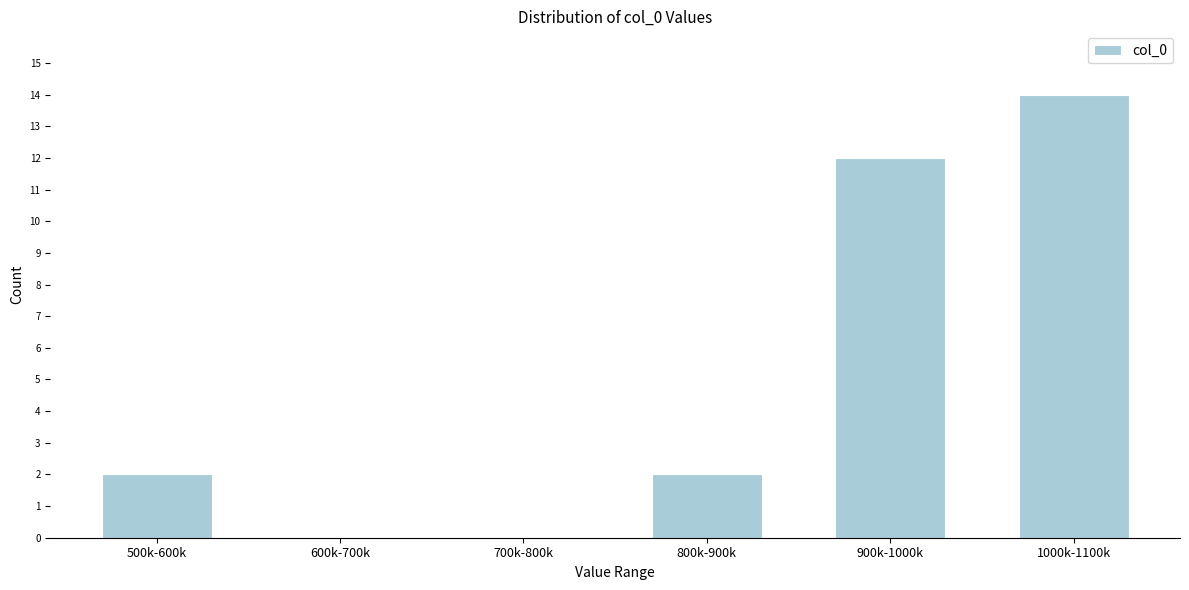

Reading left to right, what are all the values shown in this chart?

500k-600k=2	600k-700k=0	700k-800k=0	800k-900k=2	900k-1000k=12	1000k-1100k=14